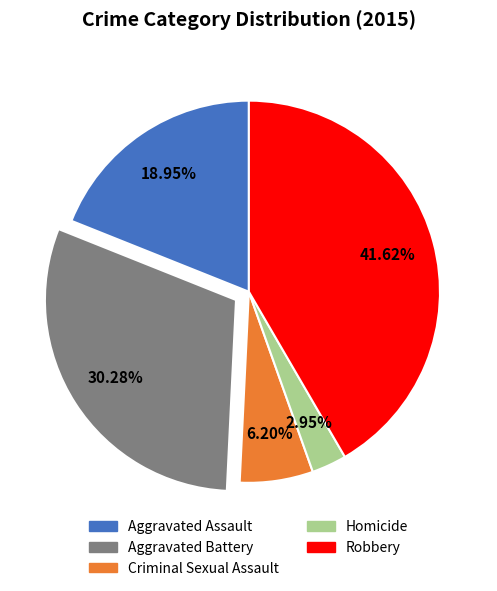

Rank the categories by value from highest to lowest.

Robbery, Aggravated Battery, Aggravated Assault, Criminal Sexual Assault, Homicide